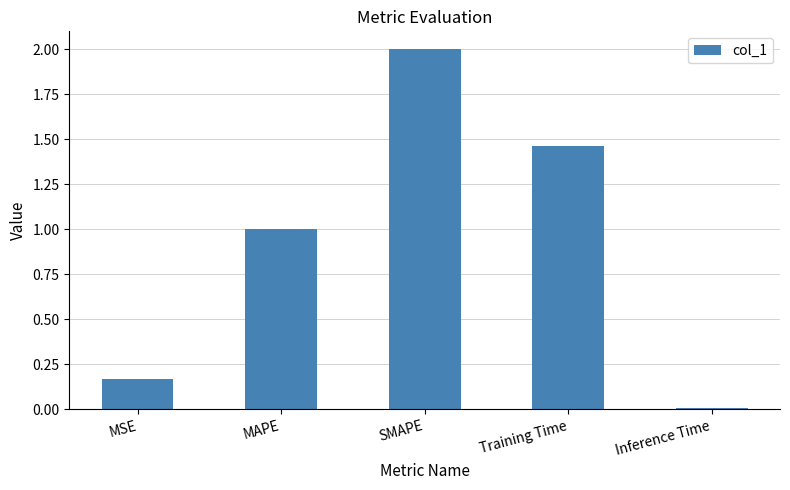

List the labels in order of value, smallest first.

Inference Time, MSE, MAPE, Training Time, SMAPE